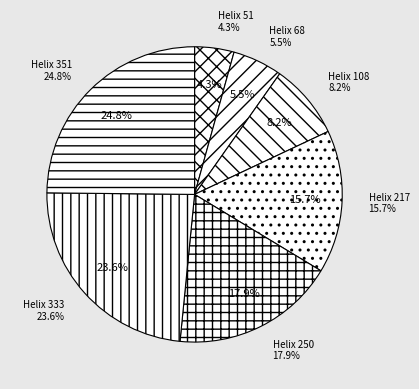

To the nearest percent, what portion does 51 represent?

4%